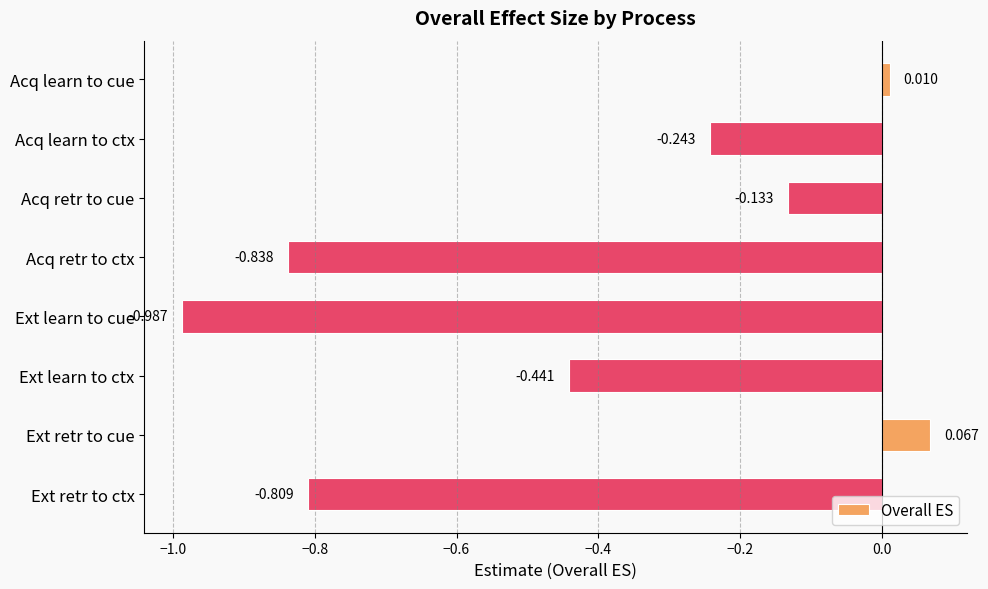

How many series are shown in this chart?

1